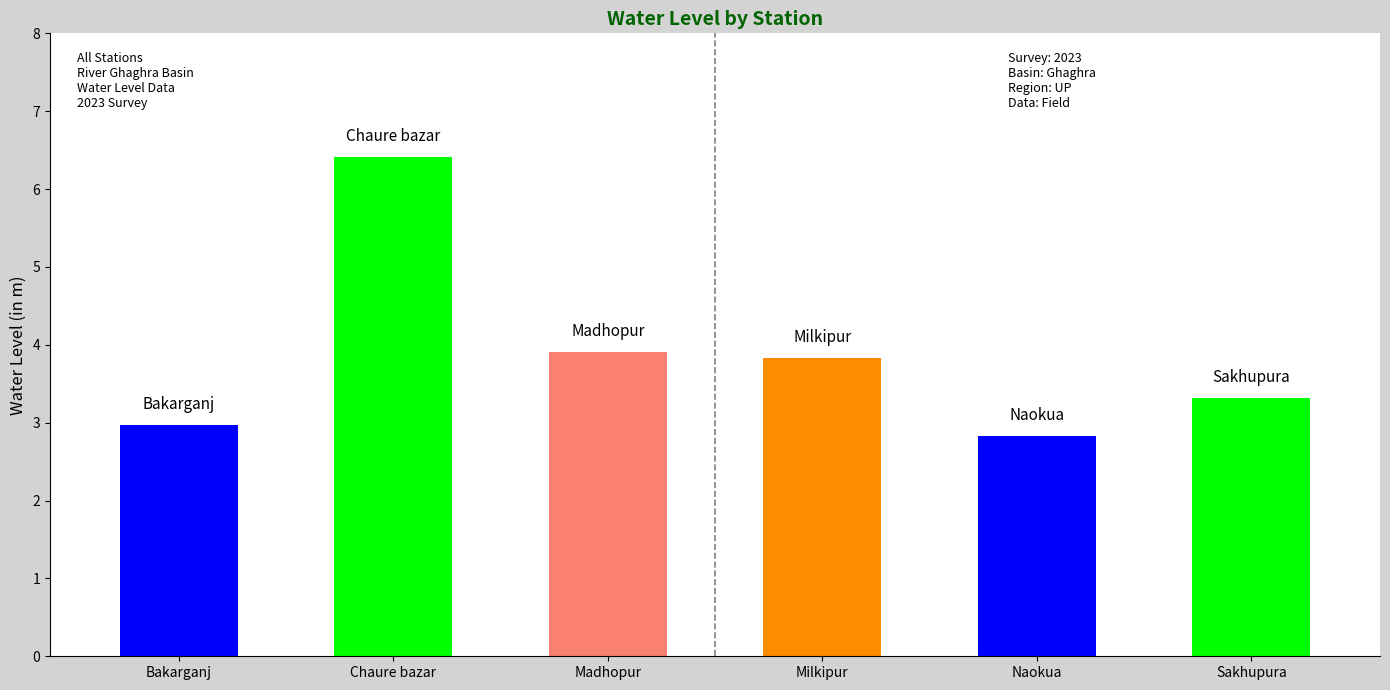

Reading left to right, extract all data points from this chart.

Bakarganj=3.0	Chaure bazar=6.4	Madhopur=3.9	Milkipur=3.8	Naokua=2.8	Sakhupura=3.3